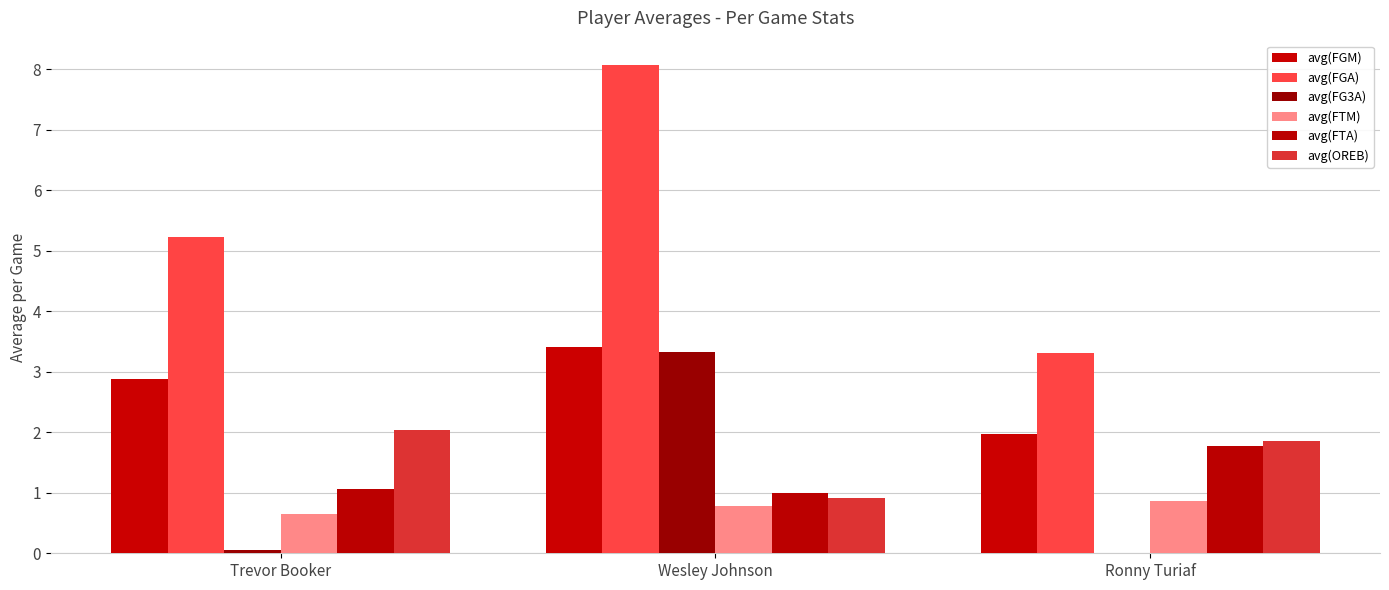

What is the sum of the avg(OREB) values at Wesley Johnson and Trevor Booker?

3.0